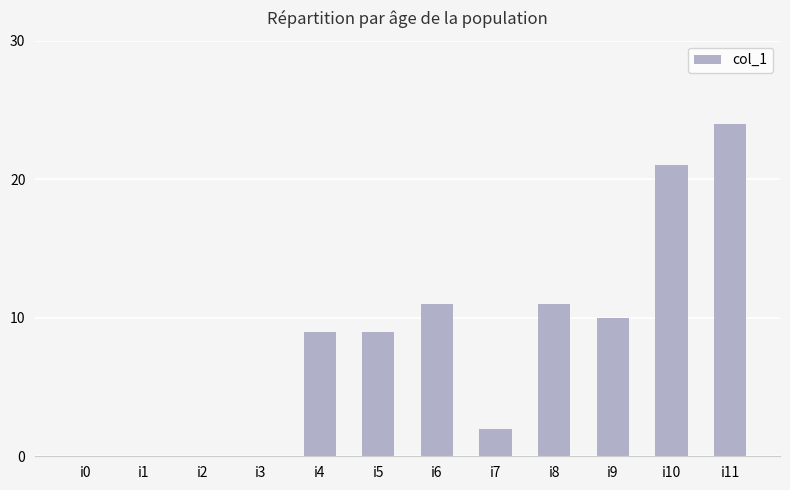

Reading left to right, list all the values displayed in this chart.

i0=0	i1=0	i2=0	i3=0	i4=9	i5=9	i6=11	i7=2	i8=11	i9=10	i10=21	i11=24